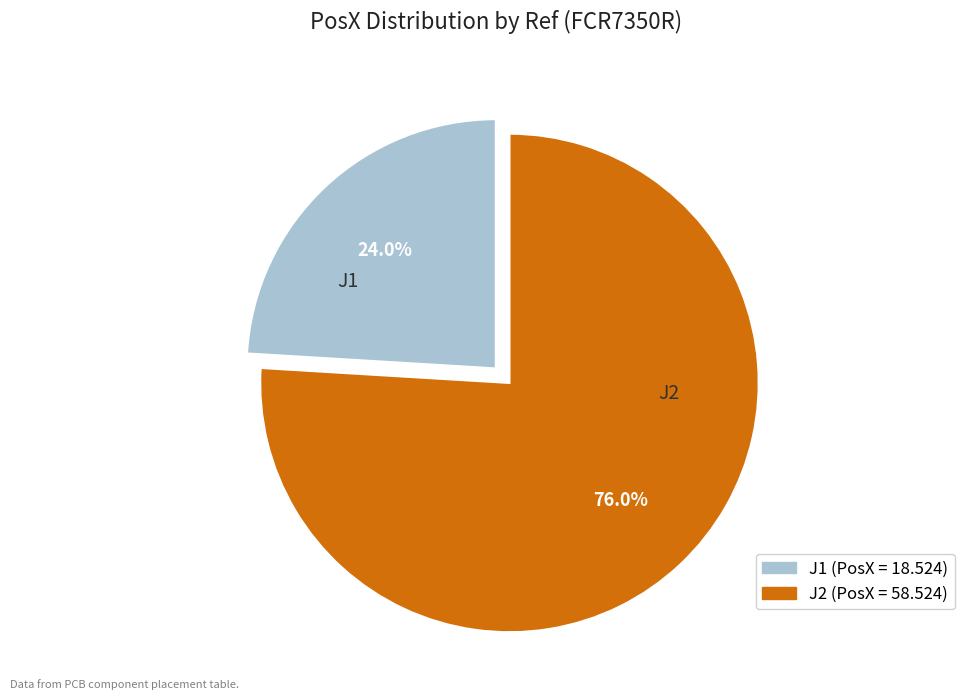

The J1 slice represents 16% of the pie. True or false?

False